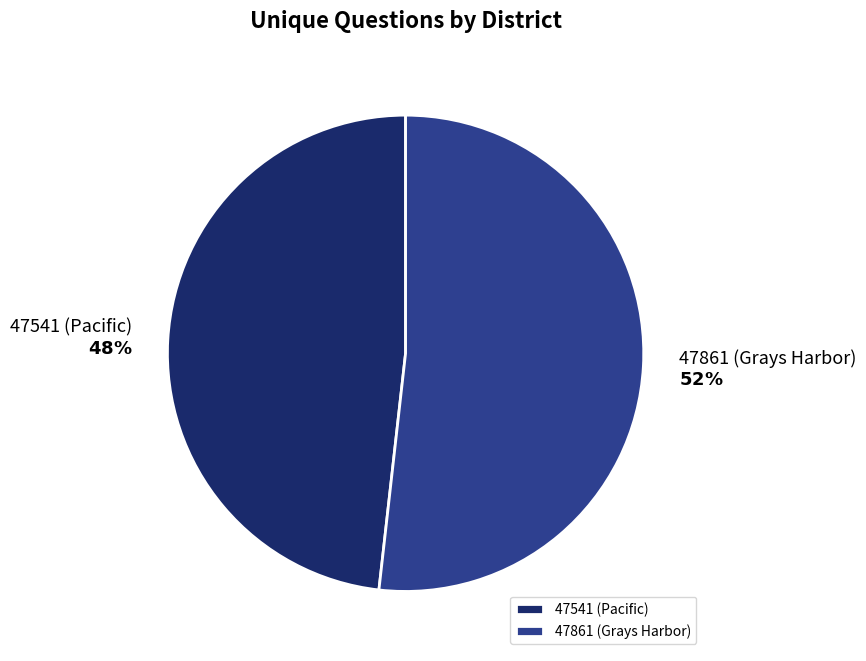

Is there any slice that represents more than half of the pie?

Yes